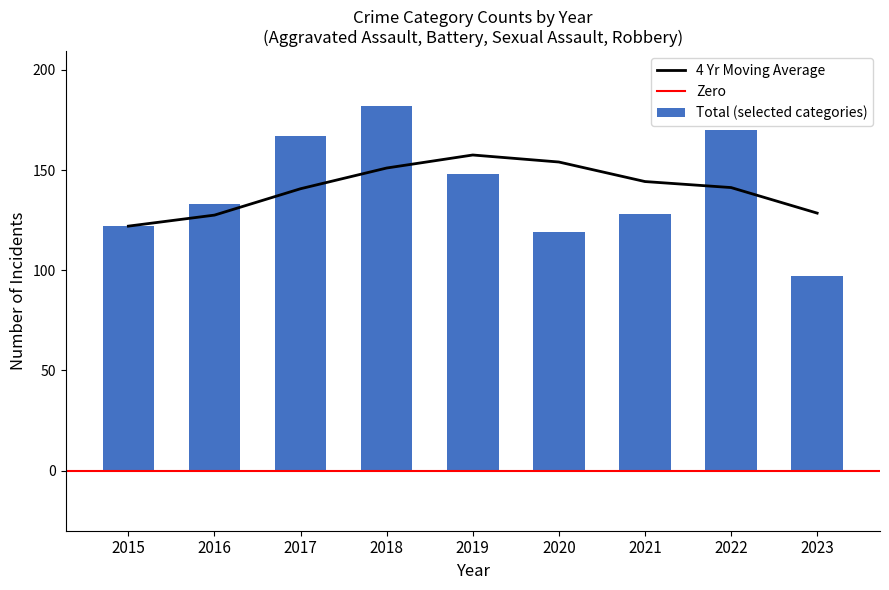

True or false: 4 Yr Moving Average has a value of 144.2 at 2021.

True